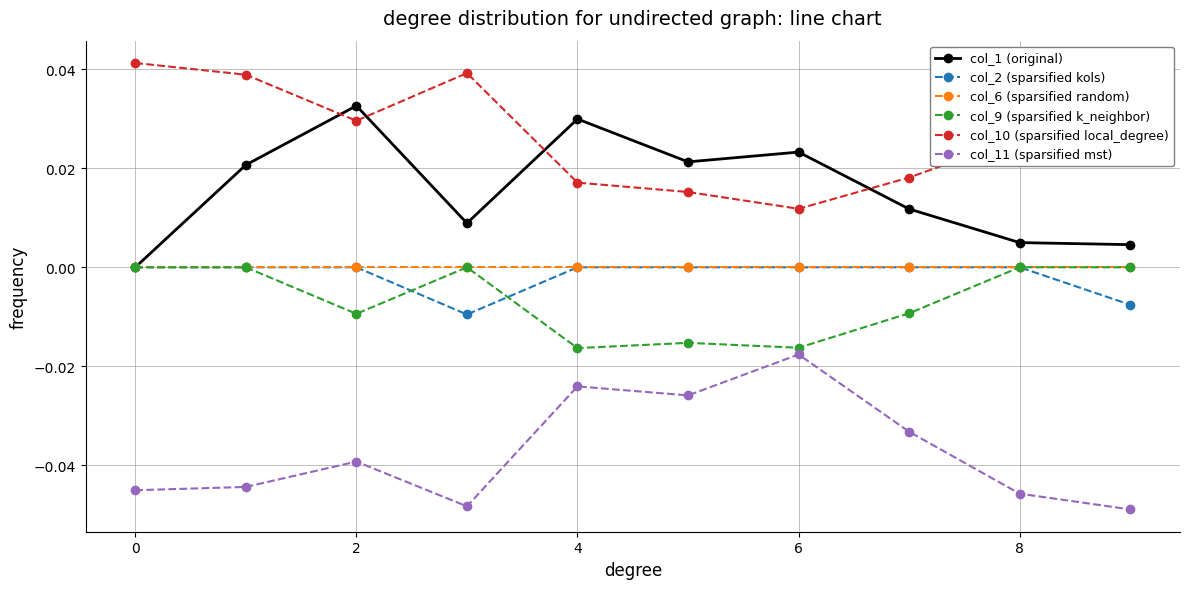

What are all the series names shown in the legend?

col_1 (original), col_2 (sparsified kols), col_6 (sparsified random), col_9 (sparsified k_neighbor), col_10 (sparsified local_degree), col_11 (sparsified mst)